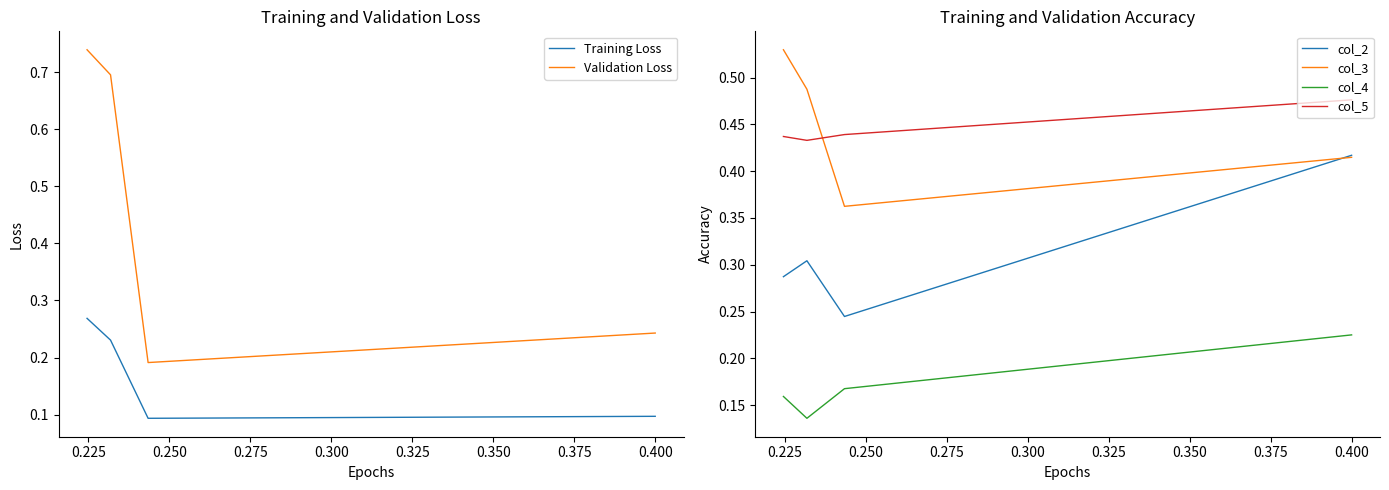

After their last crossing, which series has the higher values: col_2 or Validation Loss?

col_2